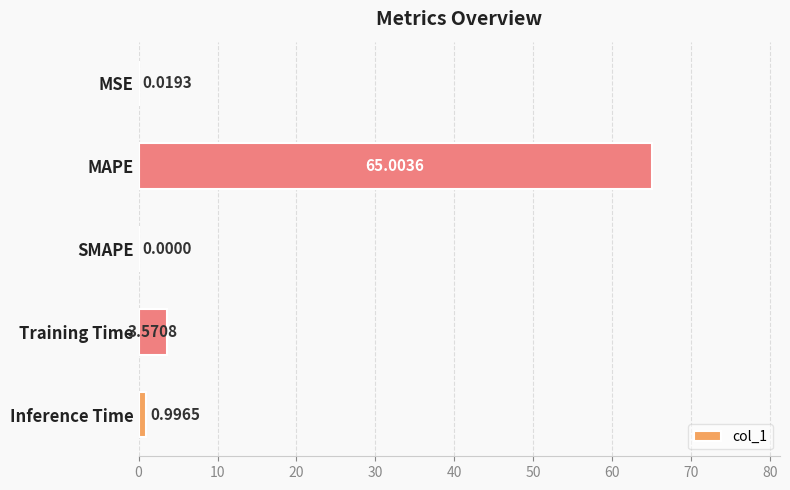

What is the change in value from Training Time to Inference Time?

-2.6